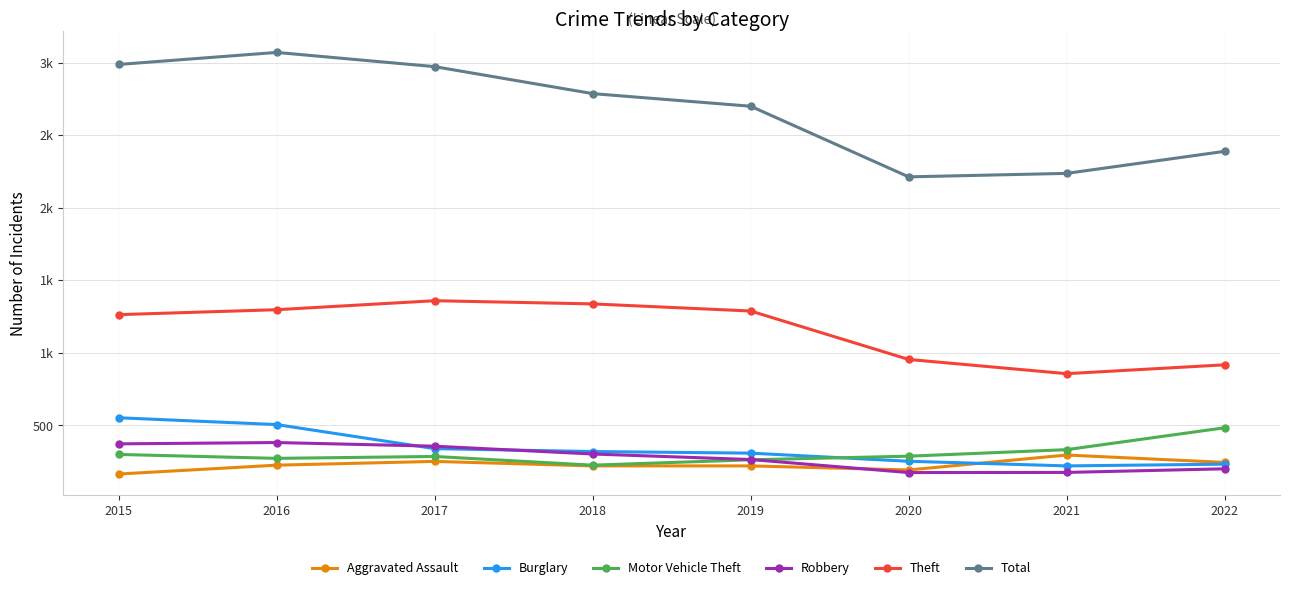

What is the sum of the Motor Vehicle Theft values at 2017 and 2021?

617